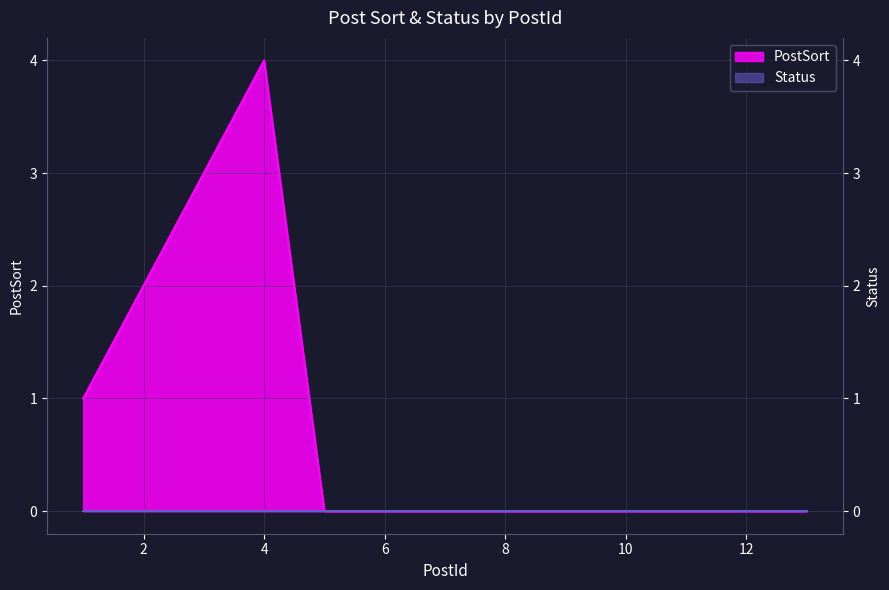

Is it true that the value at 6 is 0?

True